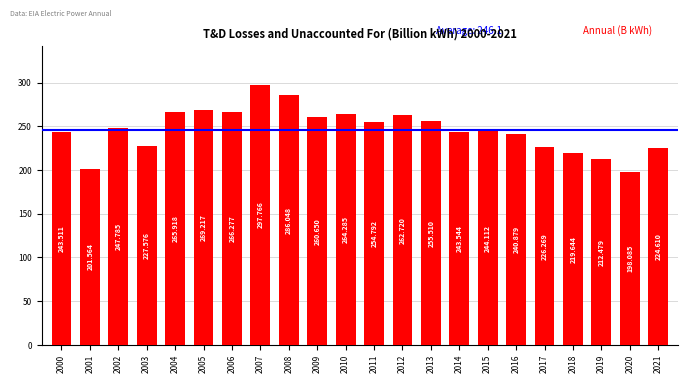

Where does the data first go above 247?

2002